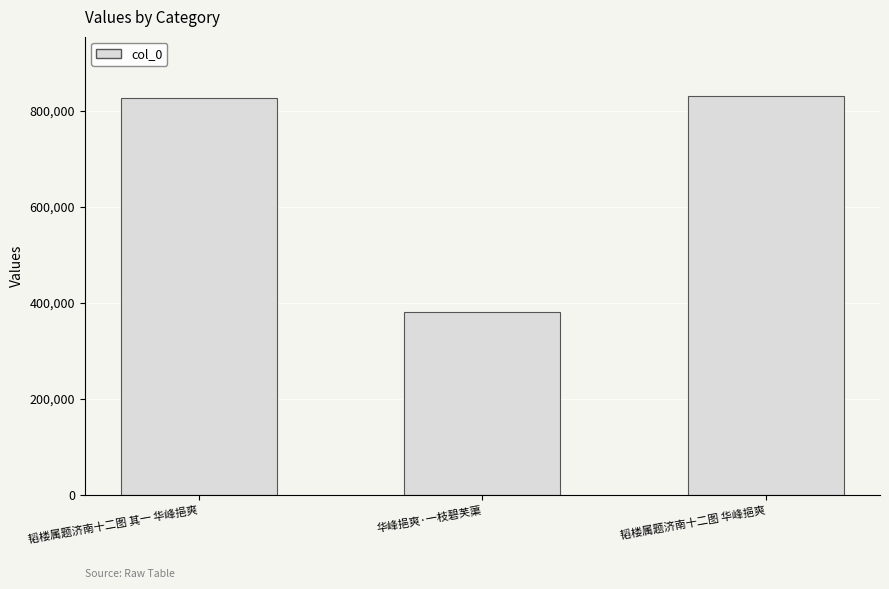

At which label is the value closest to 605387?

韬楼属题济南十二图 其一 华峰挹爽